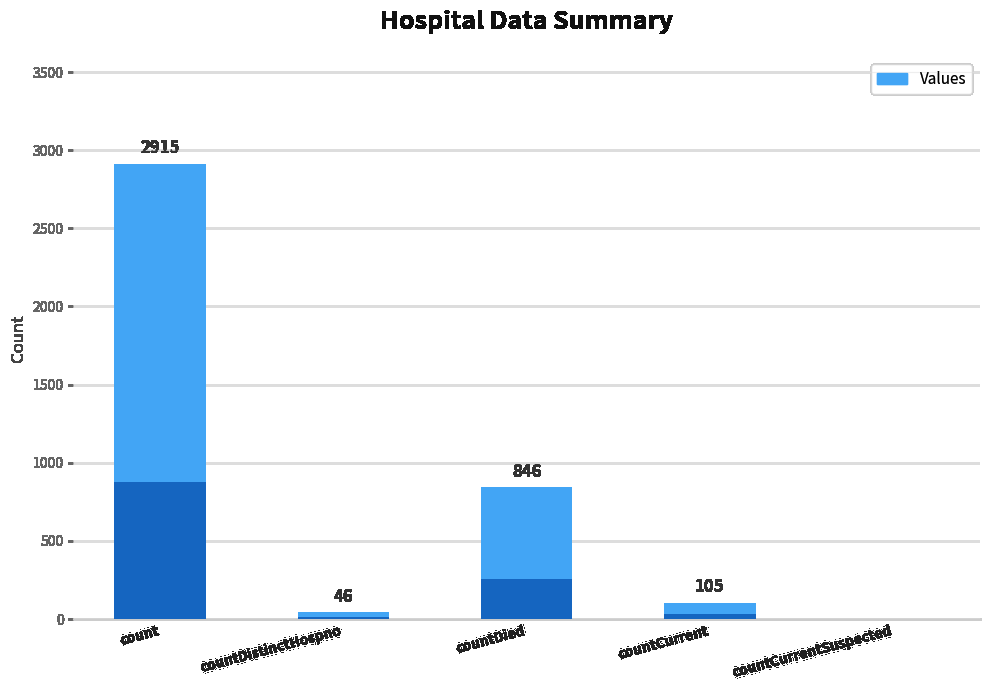

Approximately how many times larger is the value at countDistinctHospno compared to countDied?

0.1